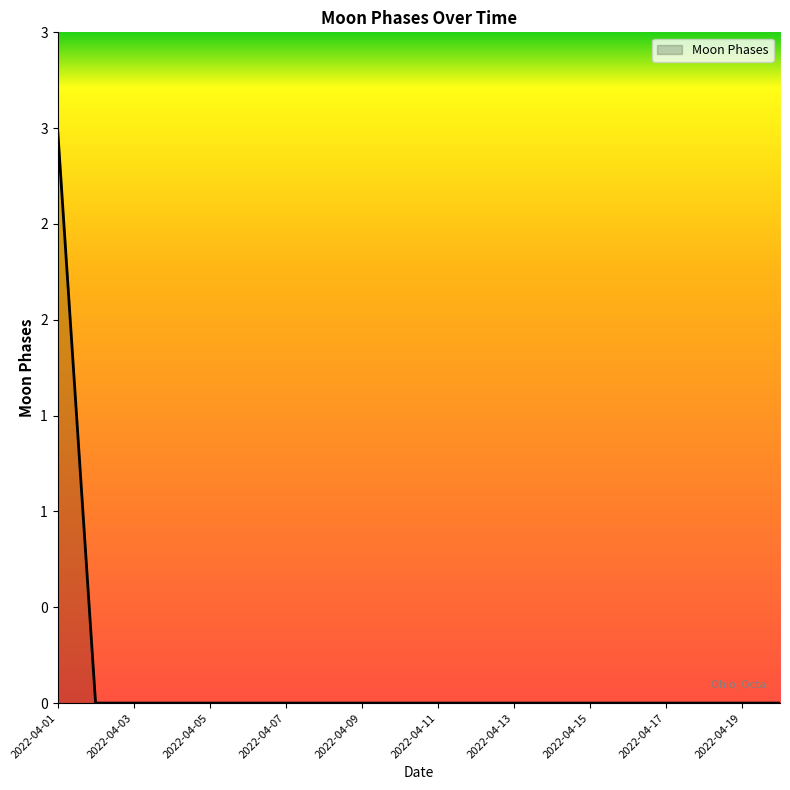

What is the sum of all values?

3